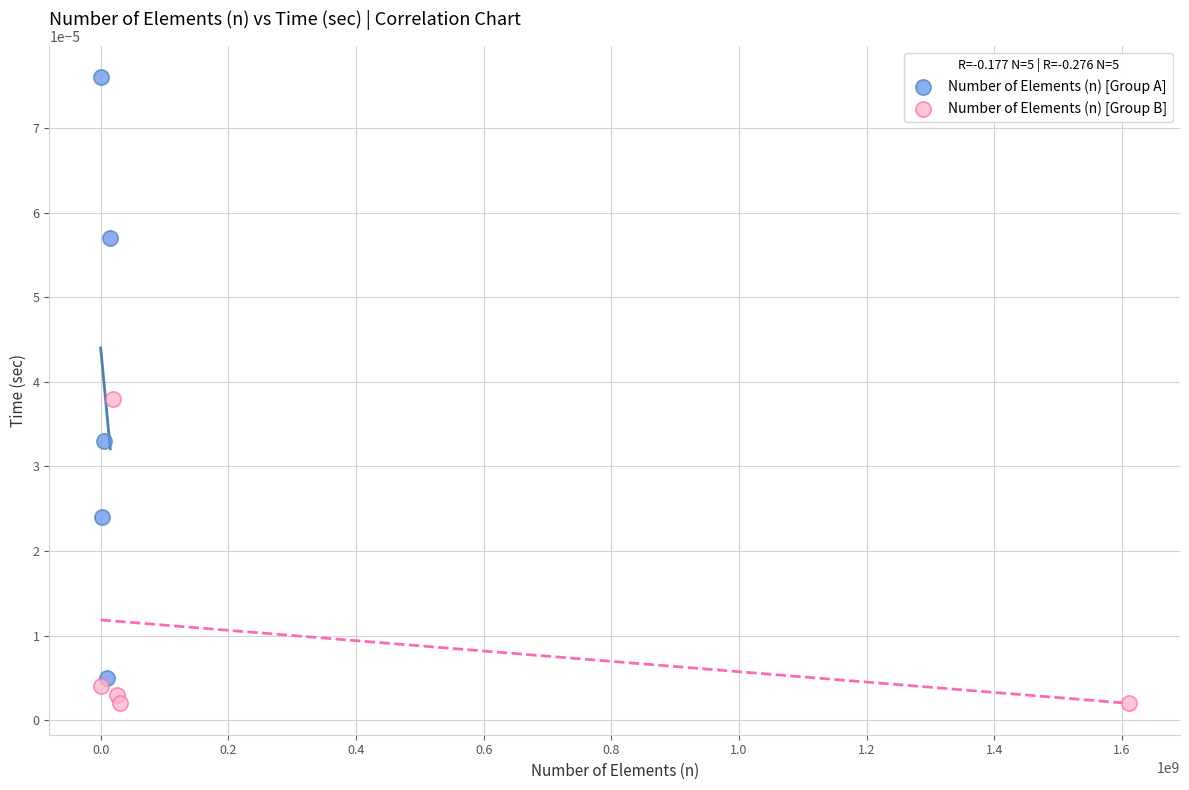

Which series reaches the maximum Y coordinate?

Number of Elements (n) [Group A]